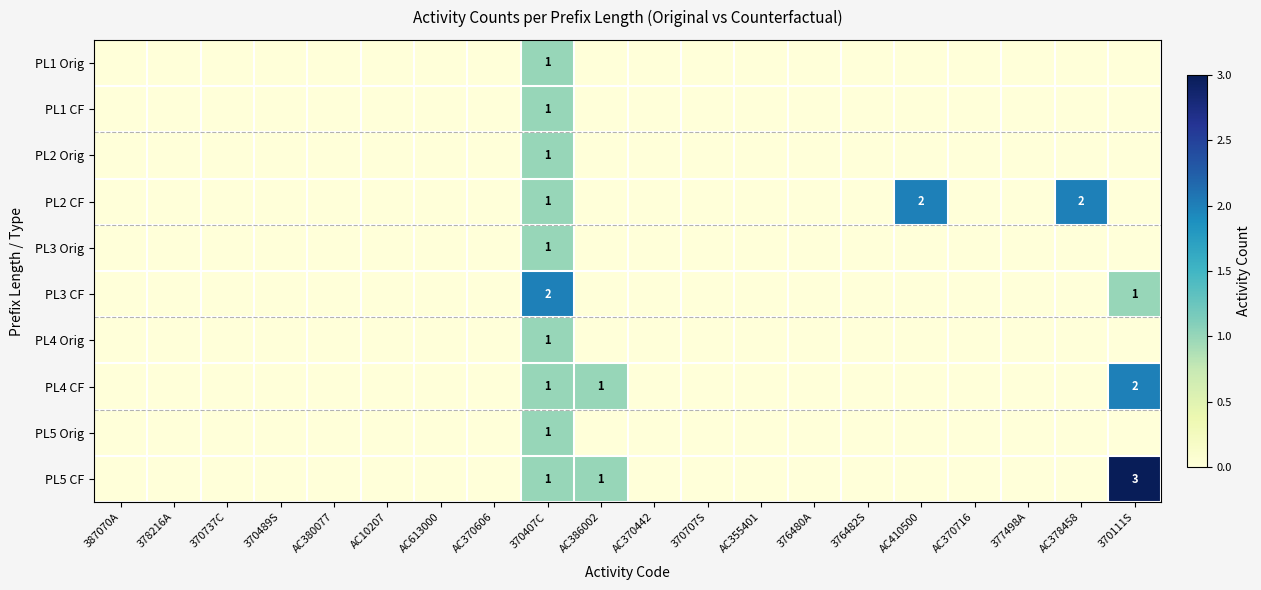

How many data points does each series have?

20